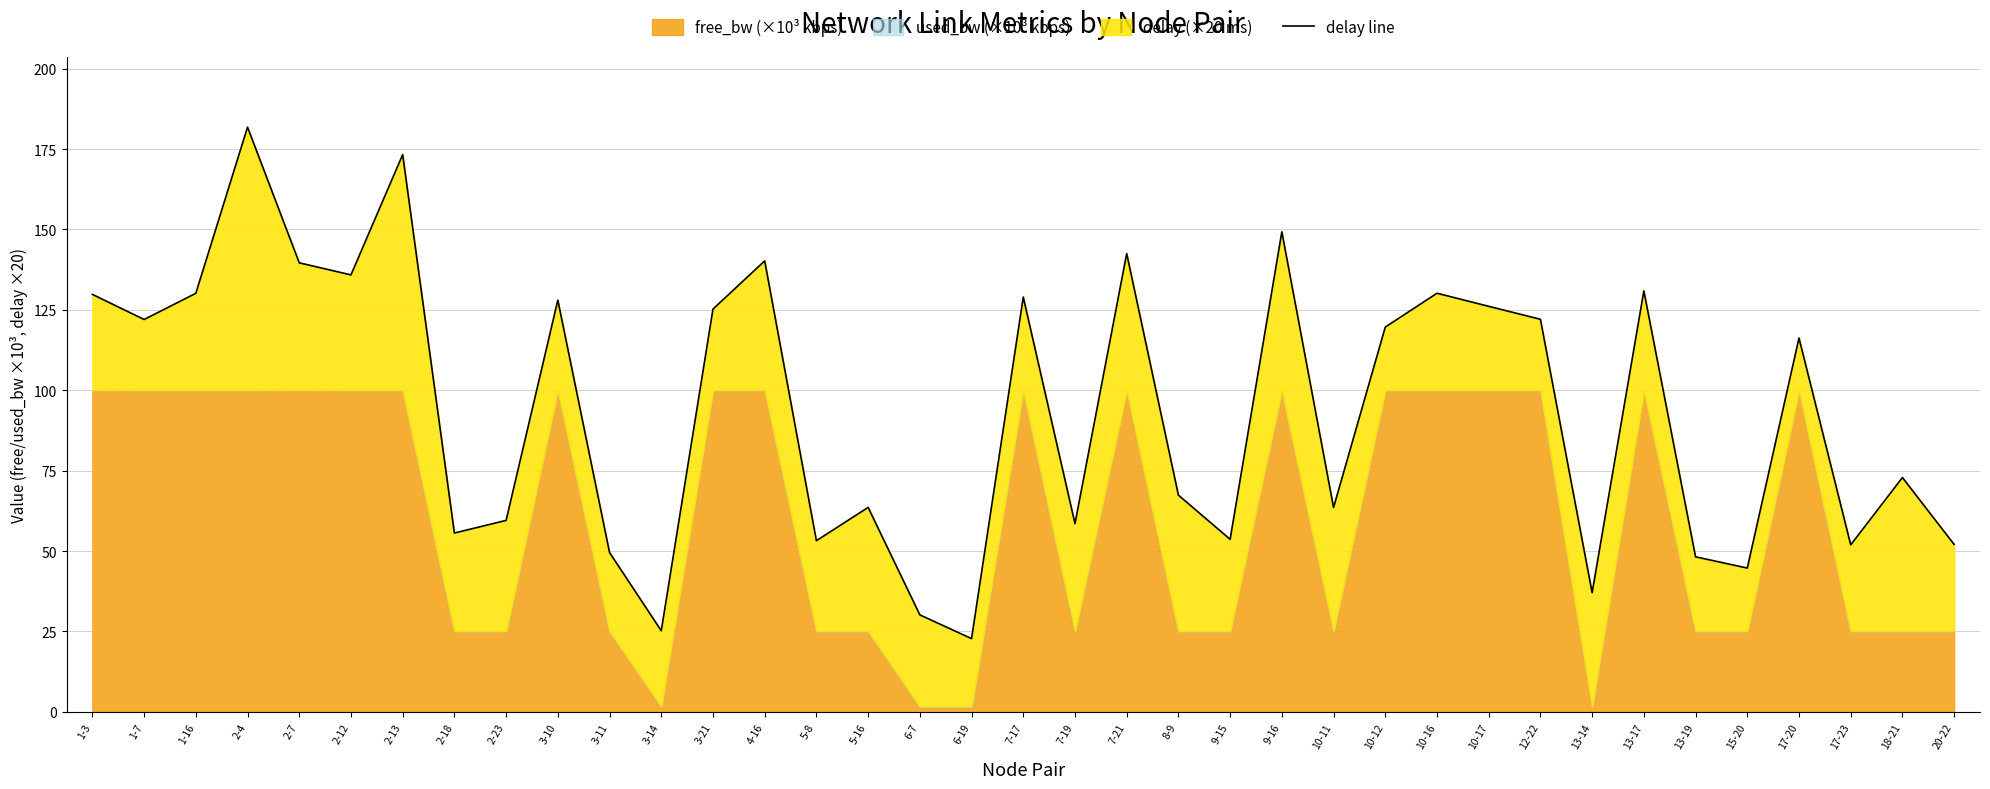

How many interior local valleys (lower than both neighbors) does the data have?

12